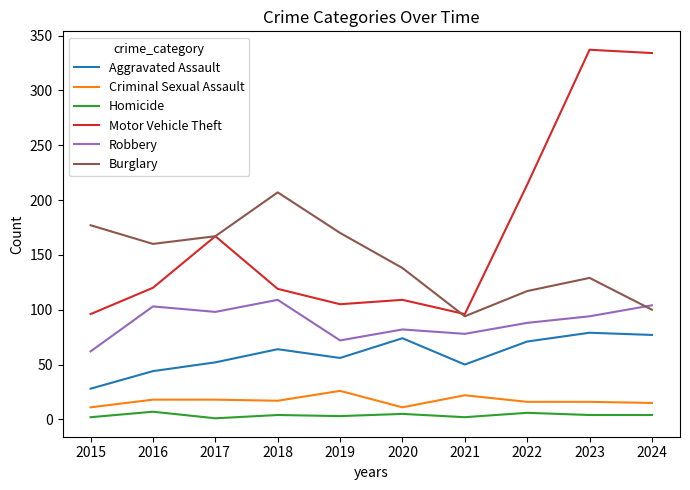

List the series in order of their peak value, highest first.

Motor Vehicle Theft, Burglary, Robbery, Aggravated Assault, Criminal Sexual Assault, Homicide